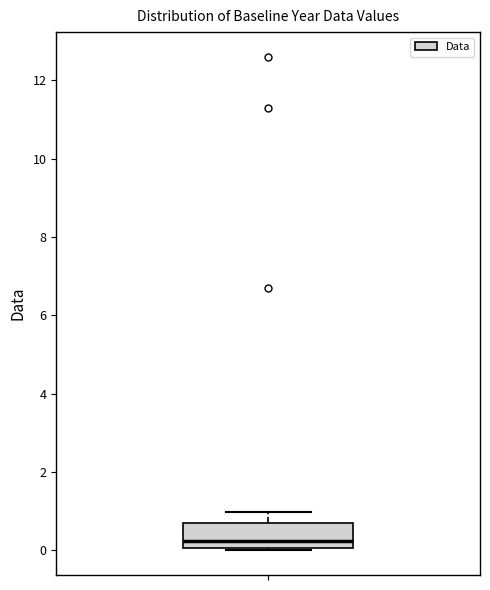

Read this box plot against the y-axis: the position of the median line, the range covered by the box, and the ends of both whiskers. The values are not printed on the chart, so give them approximately, as read against the axis.

median 0.2, box 0.0 to 0.8, whiskers 0.0 to 1.0